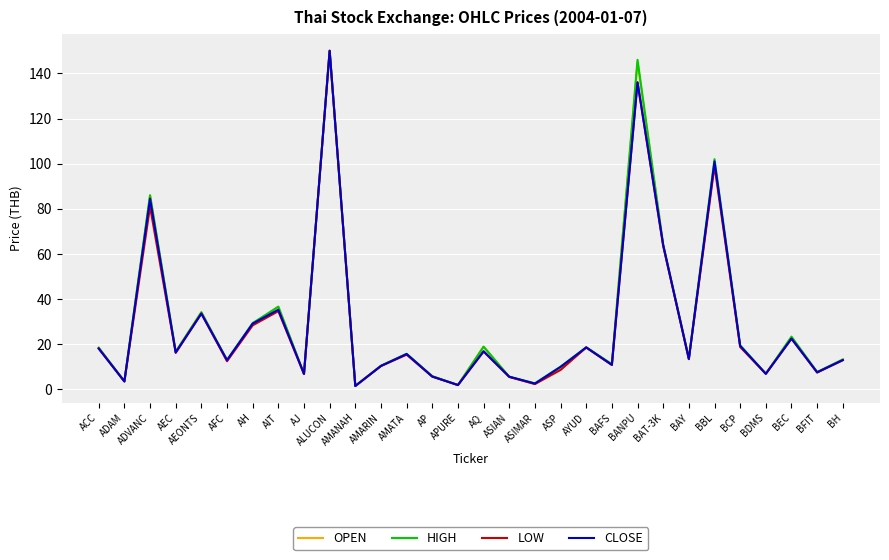

What is the total value across all series at AQ?

71.6